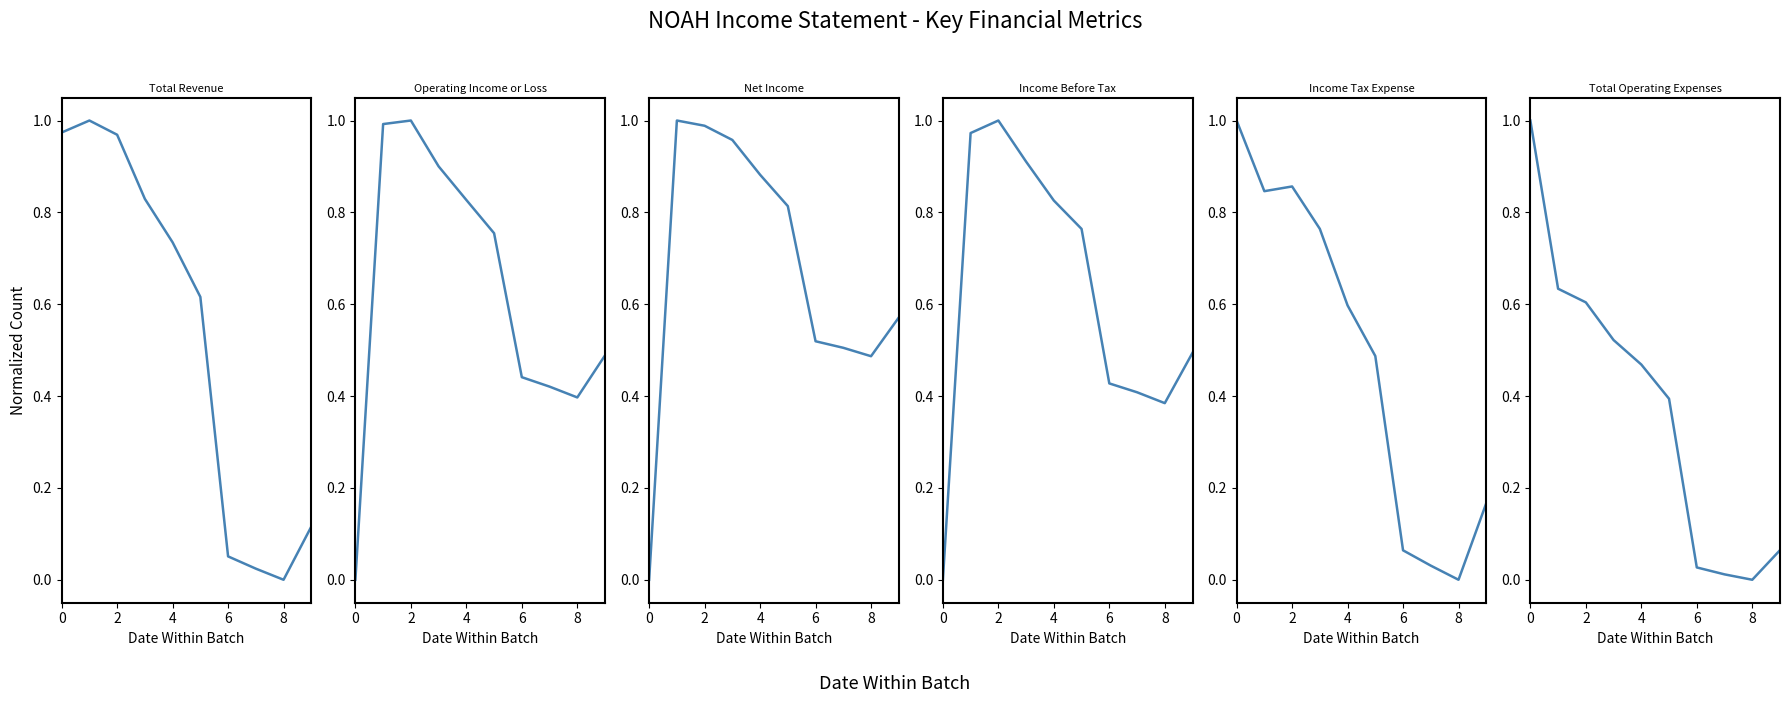

Is it true that Income Before Tax equals 1.2 at 10?

False